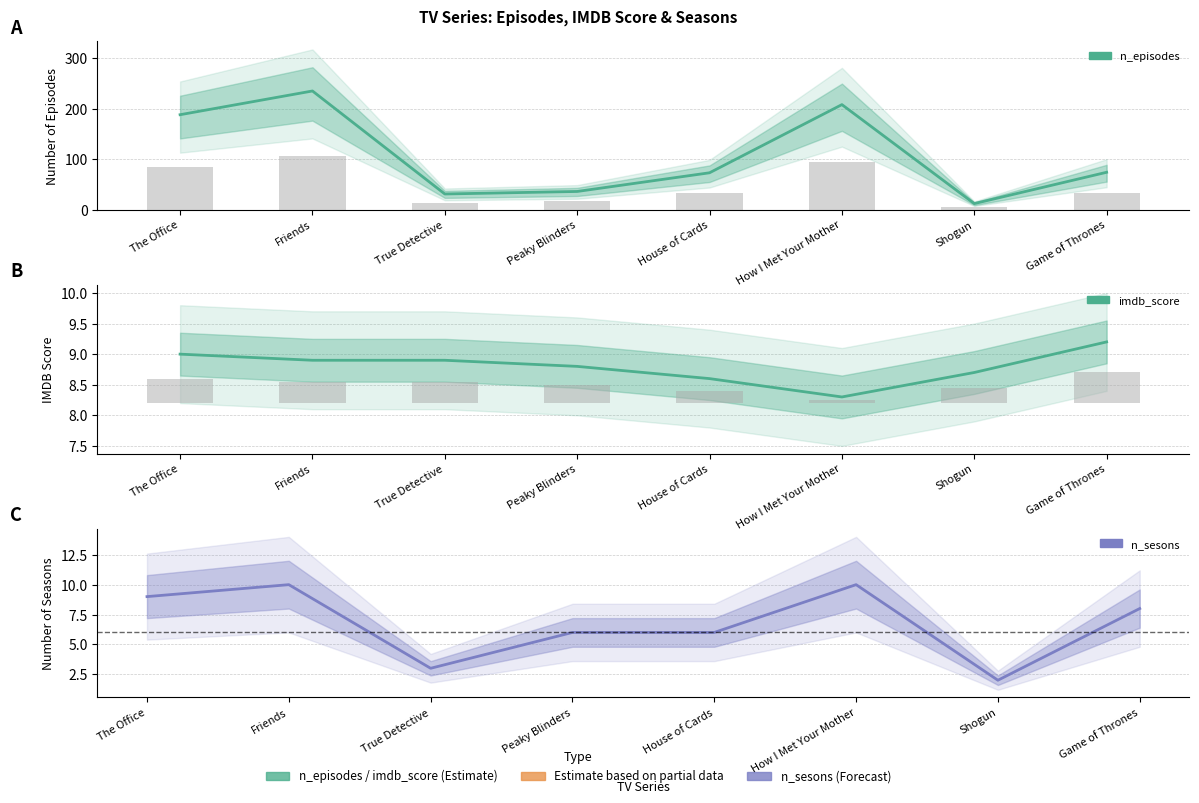

At how many categories does at least one series exceed 115?

3